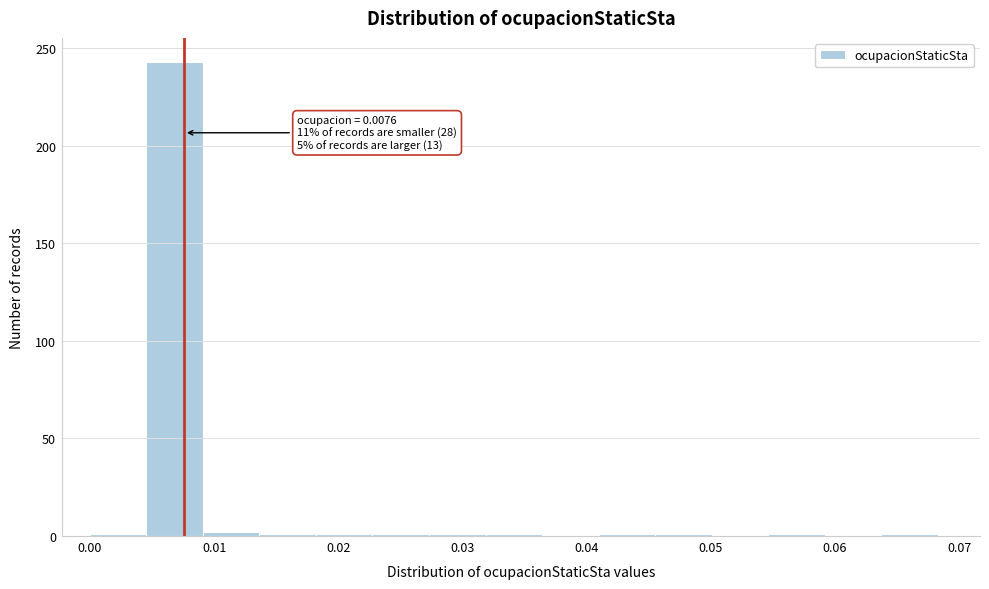

Which range on the x-axis has the tallest bar?

0.005 to 0.009